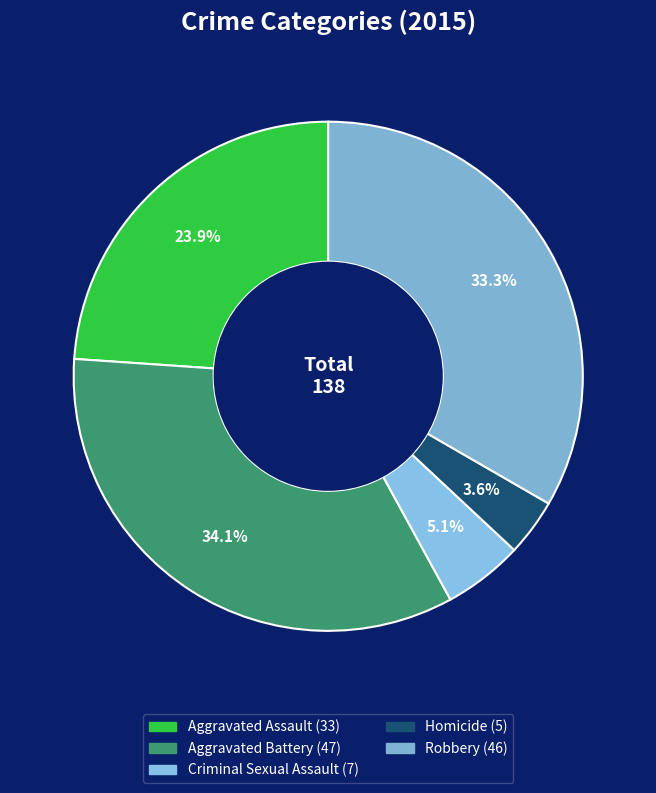

What percentage is the Aggravated Battery slice, to the nearest percent?

34%